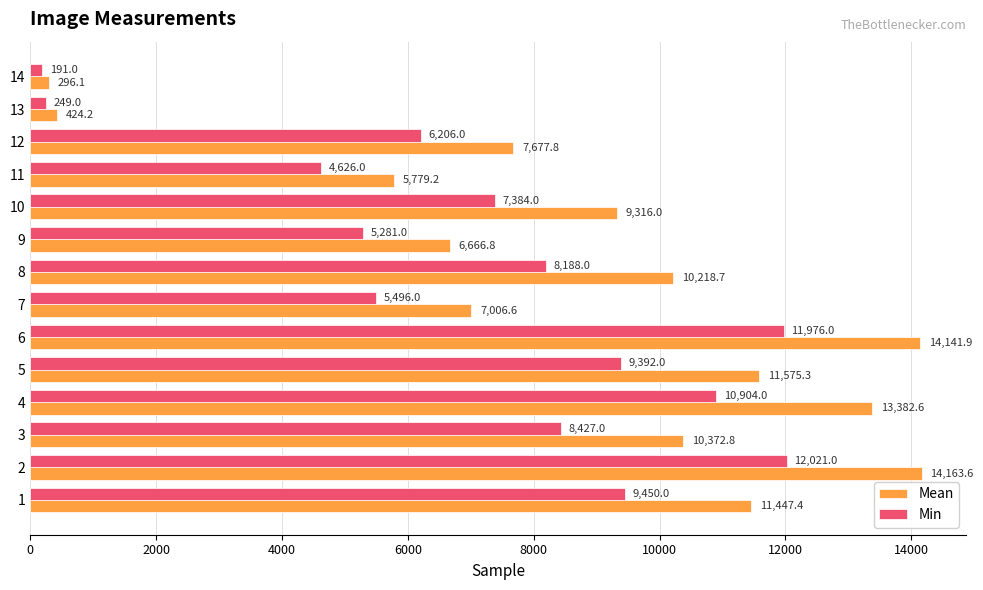

Which series changed the most between 3 and 13?

Mean